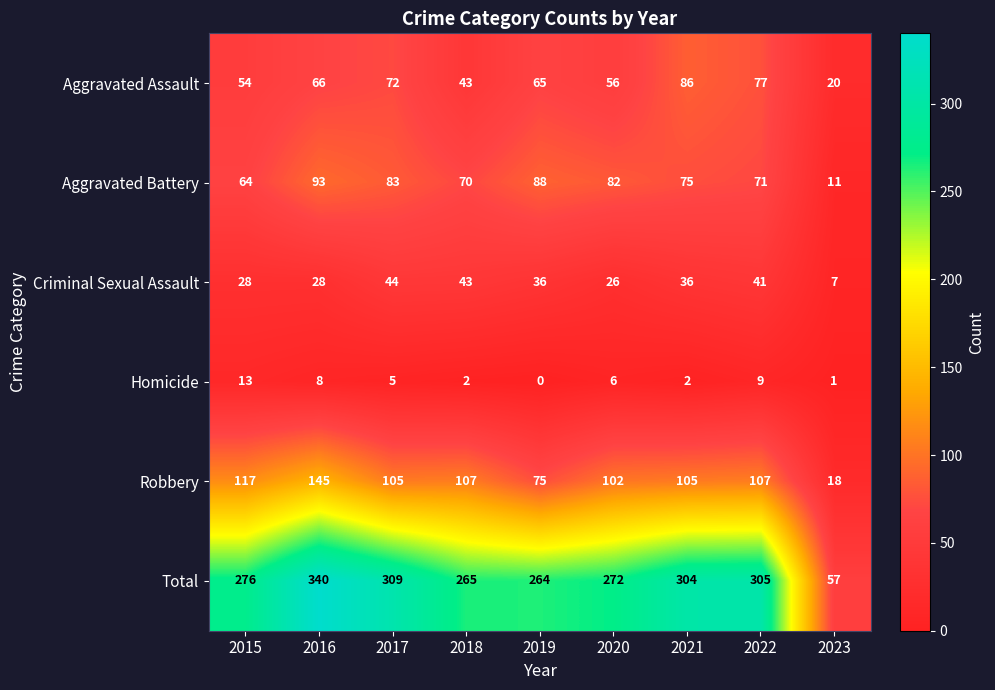

True or false: Homicide has a value of 13 at 2015.

True